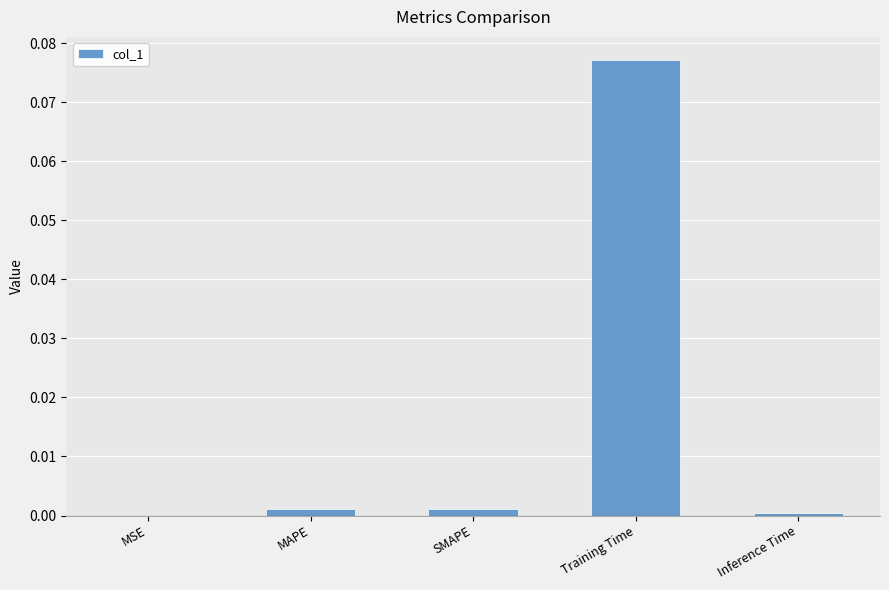

Which label corresponds to the largest value in the chart?

Training Time